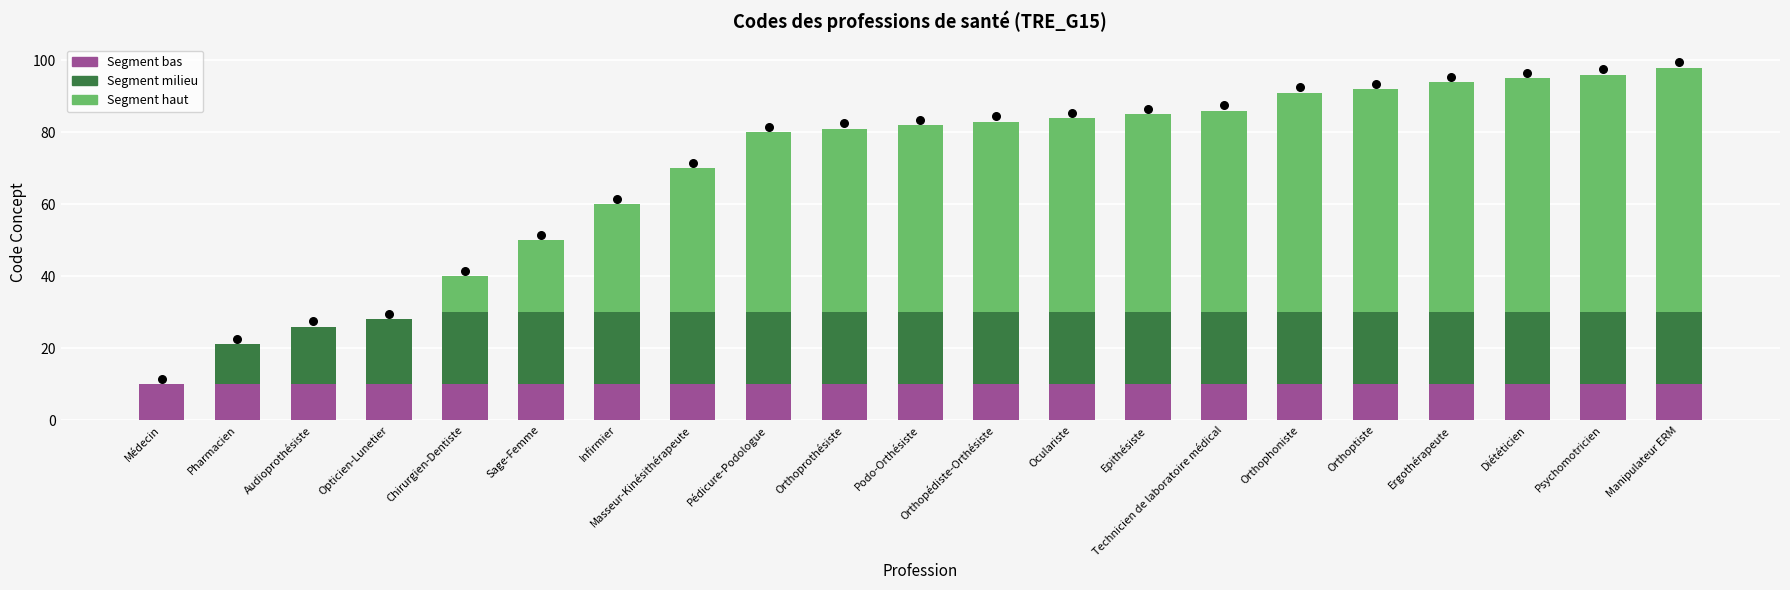

What are all the series names shown in the legend?

Segment bas, Segment milieu, Segment haut